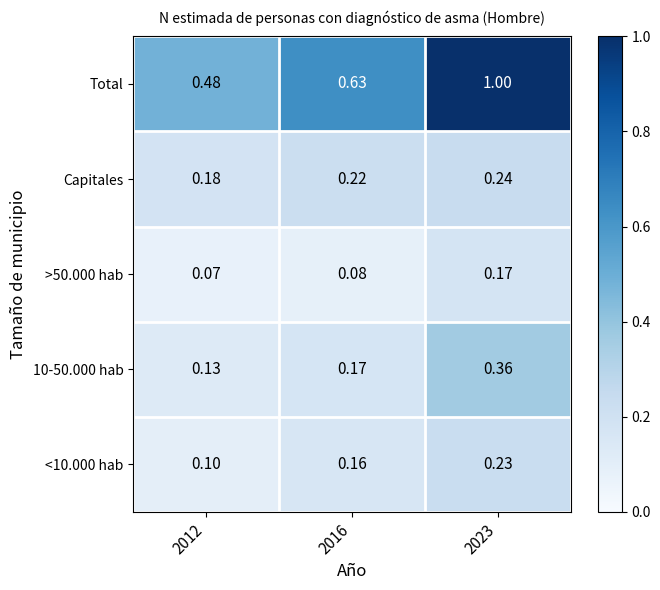

What is the greatest value displayed?

1.0